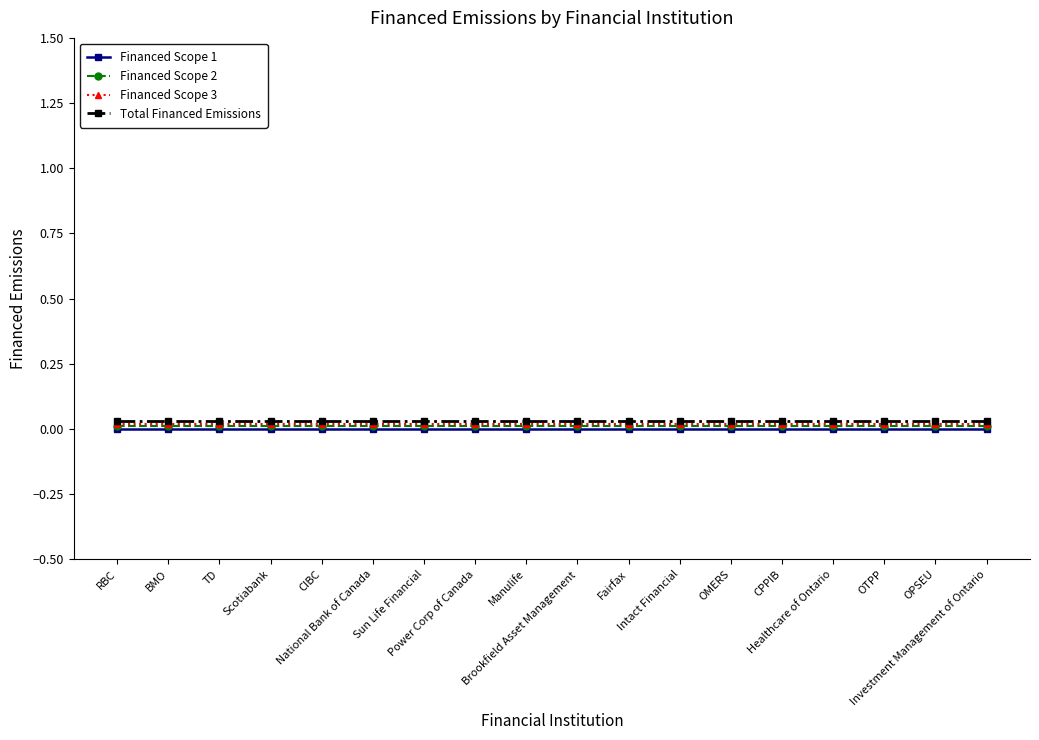

At which label is Total Financed Emissions closest to 0?

RBC